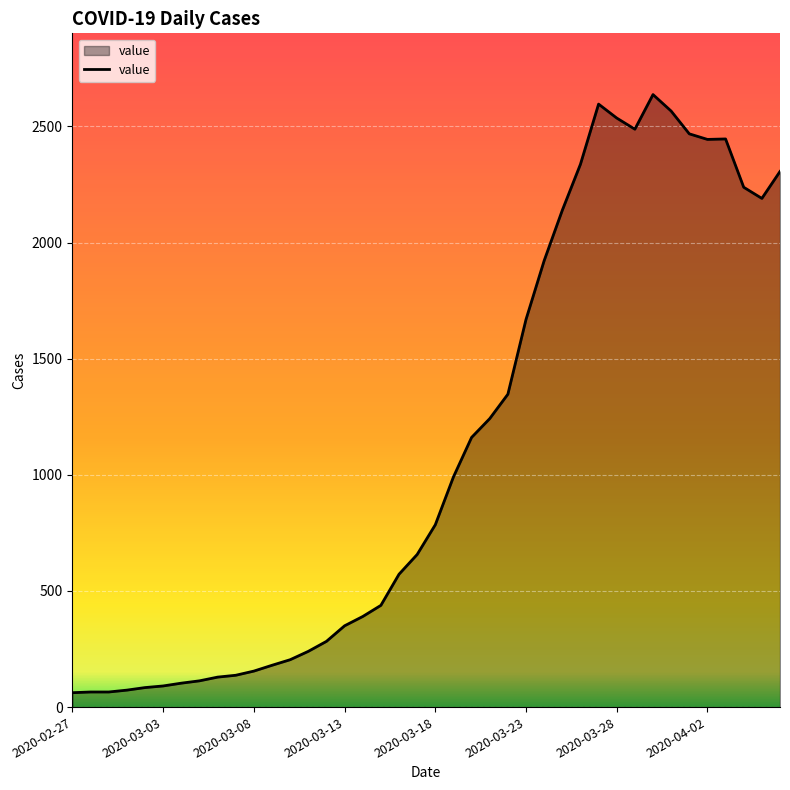

What is the smallest value displayed?

62